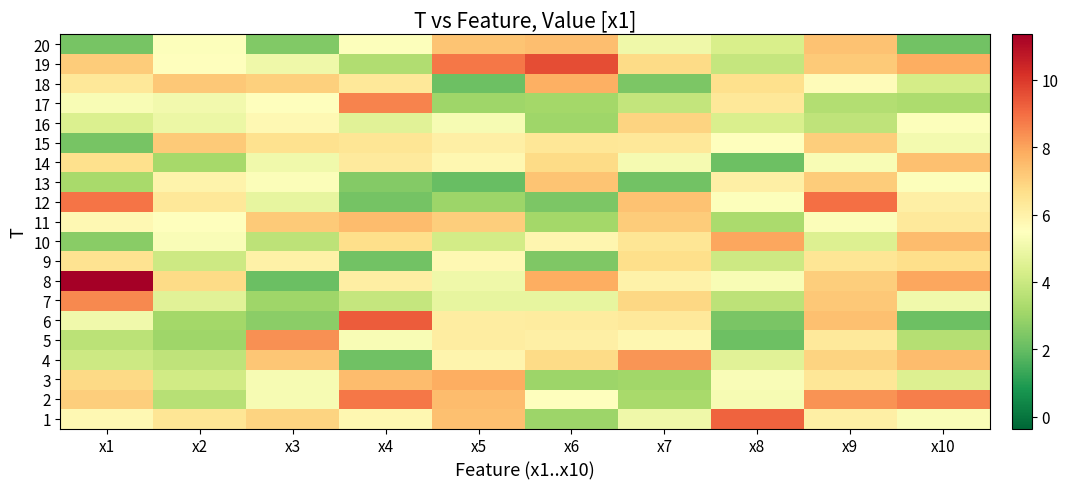

What is the total value across all series at x10?

112.2